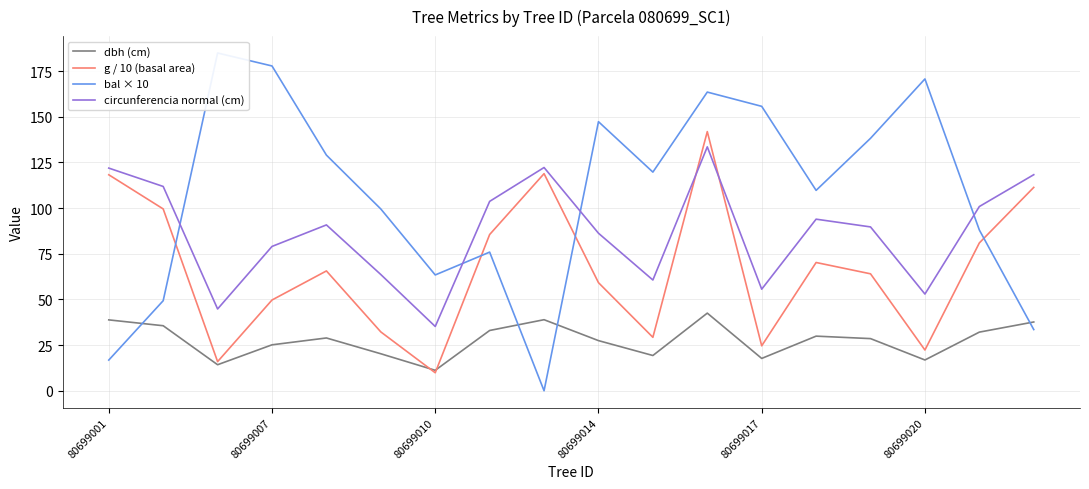

True or false: dbh (cm) has a value of 54.2 at 7.

False